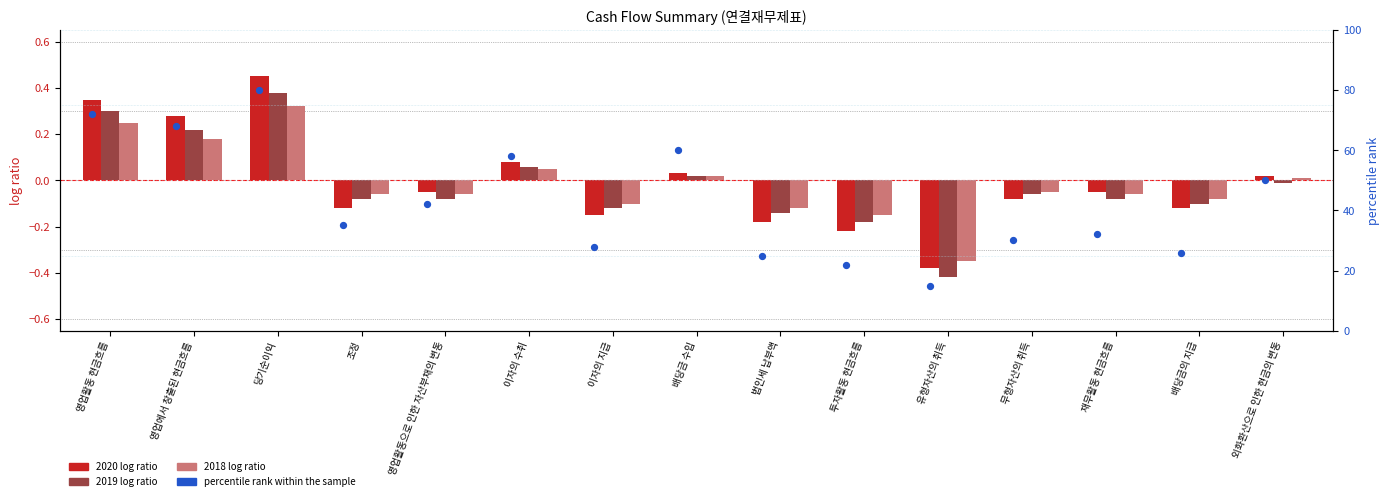

Which series has the largest Y range (max minus min)?

percentile rank within the sample (2020)